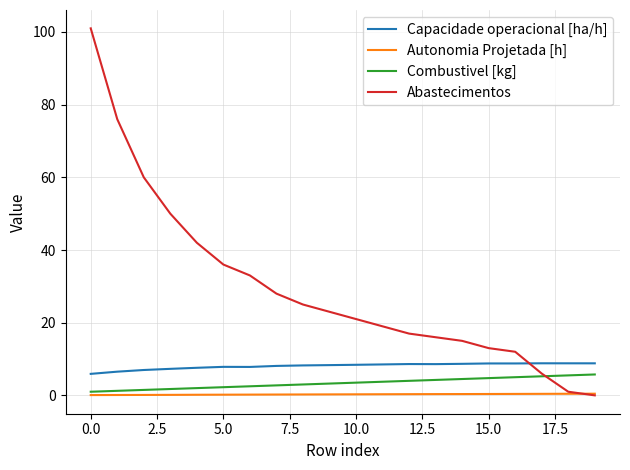

True or false: Autonomia Projetada [h] and Combustivel [kg] cross at least once.

False